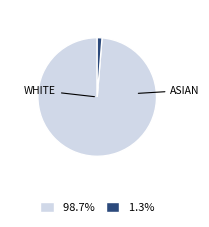

Is there a majority slice in this chart?

Yes